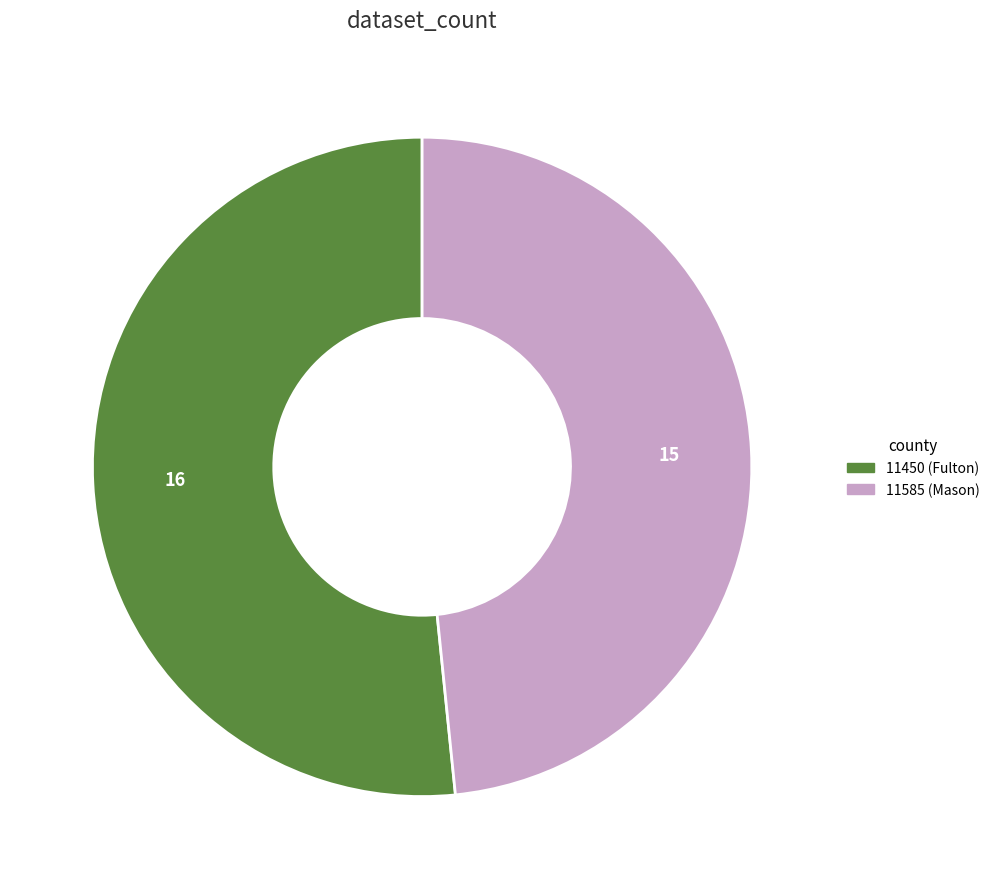

What is the ratio of the value at 11450 (Fulton) to the value at 11585 (Mason)?

1.1